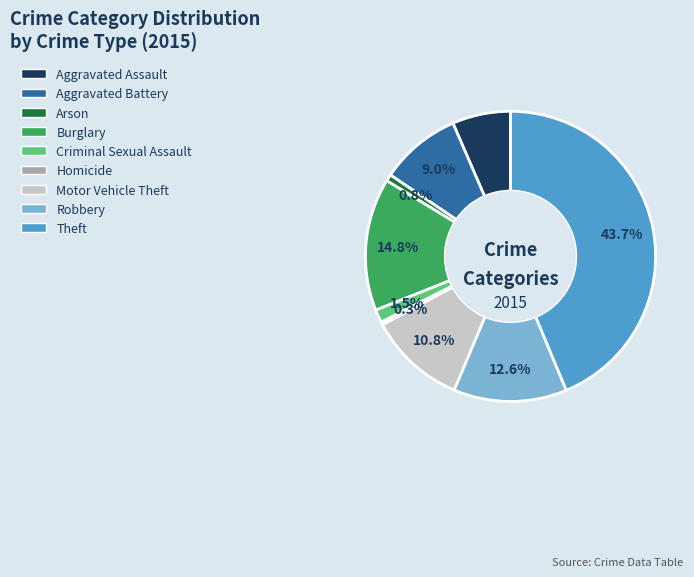

Between Burglary and Motor Vehicle Theft, which is larger?

Burglary